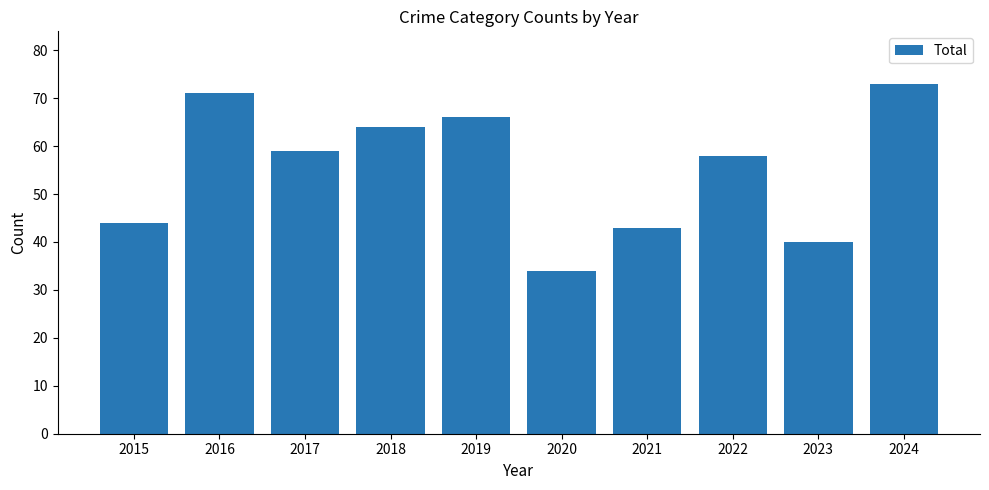

What is the greatest value displayed?

73